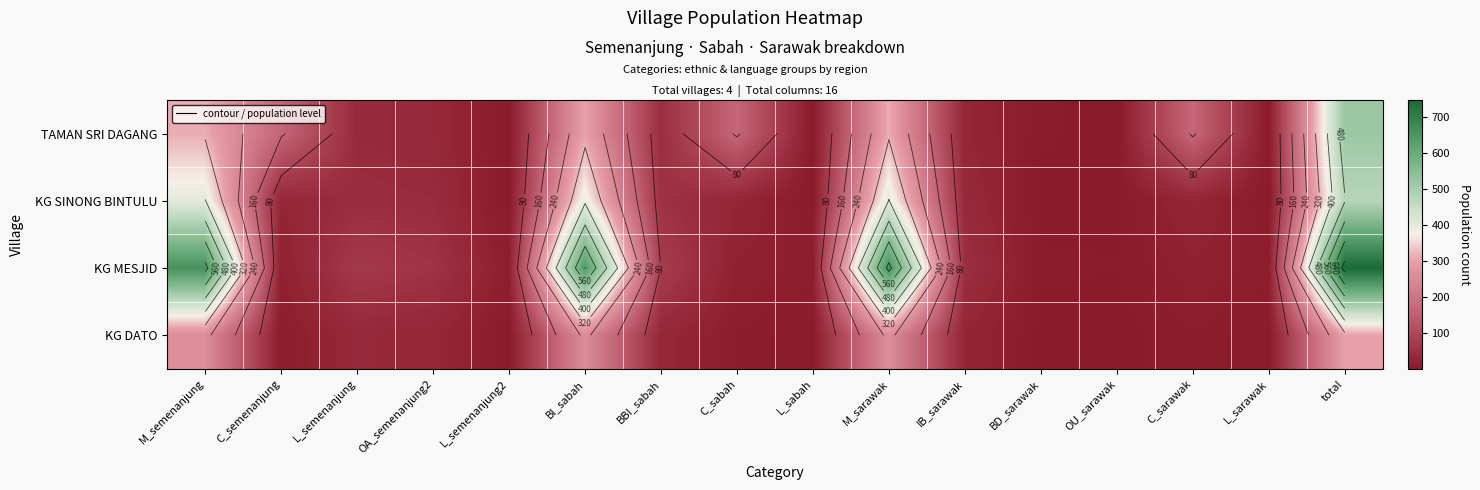

List the labels in order of KG DATO value, largest first.

total, M_semenanjung, M_sarawak, BI_sabah, L_semenanjung, BBI_sabah, OA_semenanjung2, IB_sarawak, C_semenanjung, C_sabah, C_sarawak, L_semenanjung2, L_sabah, L_sarawak, BD_sarawak, OU_sarawak